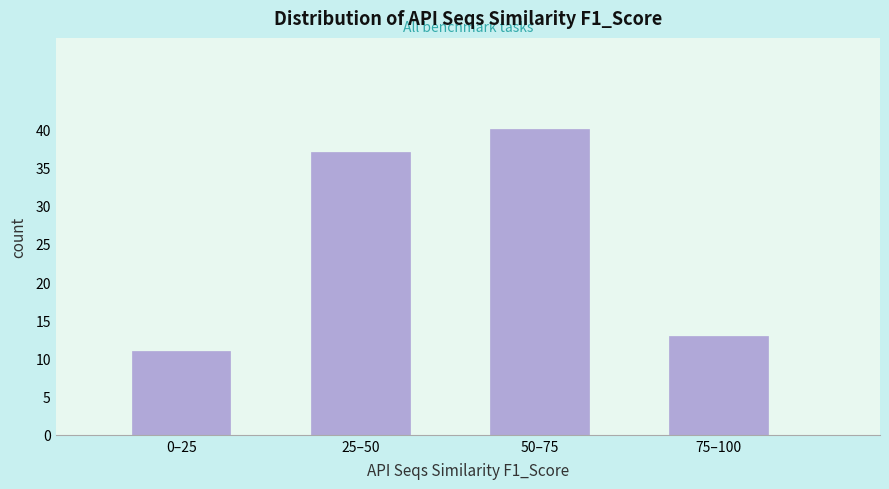

Reading right to left, extract all data points from this chart.

75–100=13	50–75=40	25–50=37	0–25=11